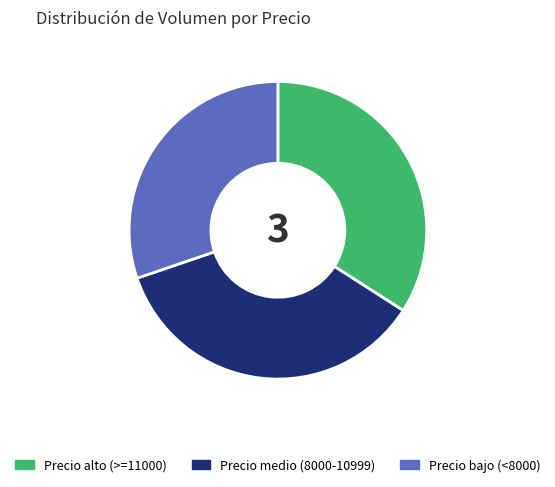

Is there any slice that represents more than half of the pie?

No